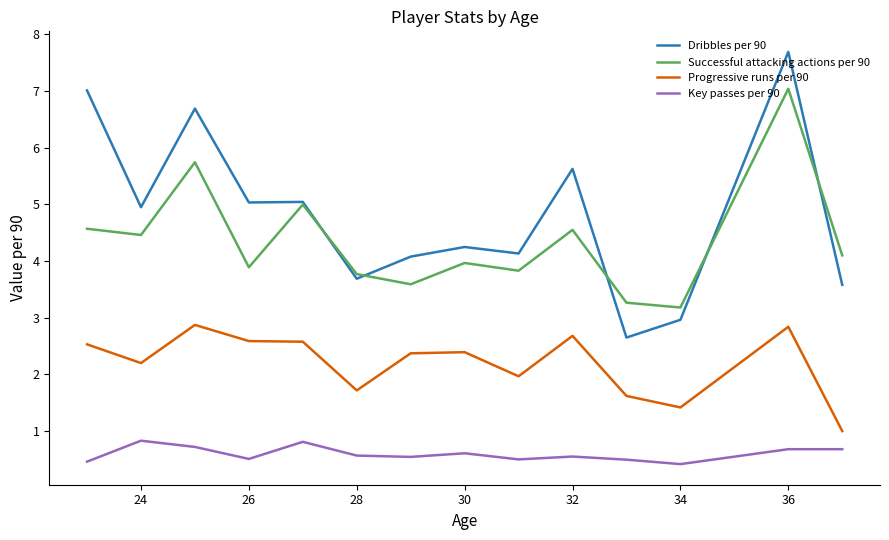

What is the minimum value shown in the chart?

0.4